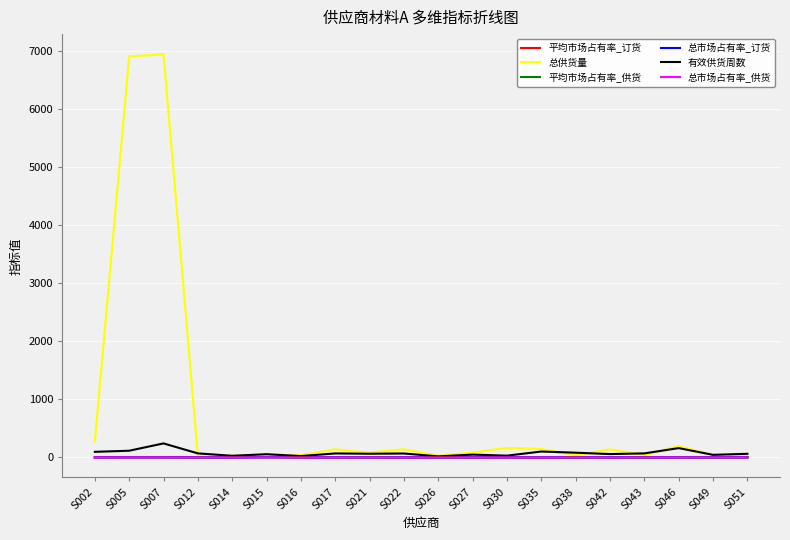

Which series has the largest total across all categories?

总供货量